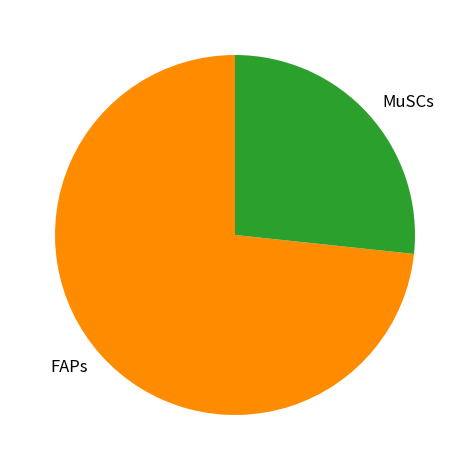

Which category has the smallest portion of the pie?

MuSCs